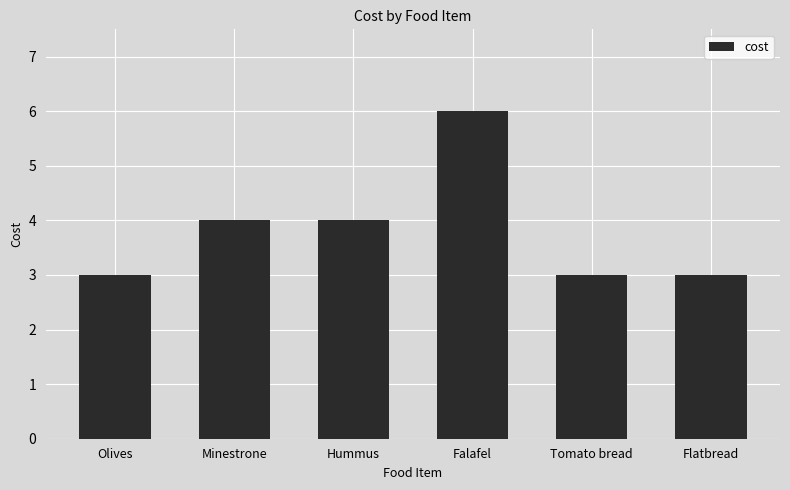

What is the approximate value at Olives?

3